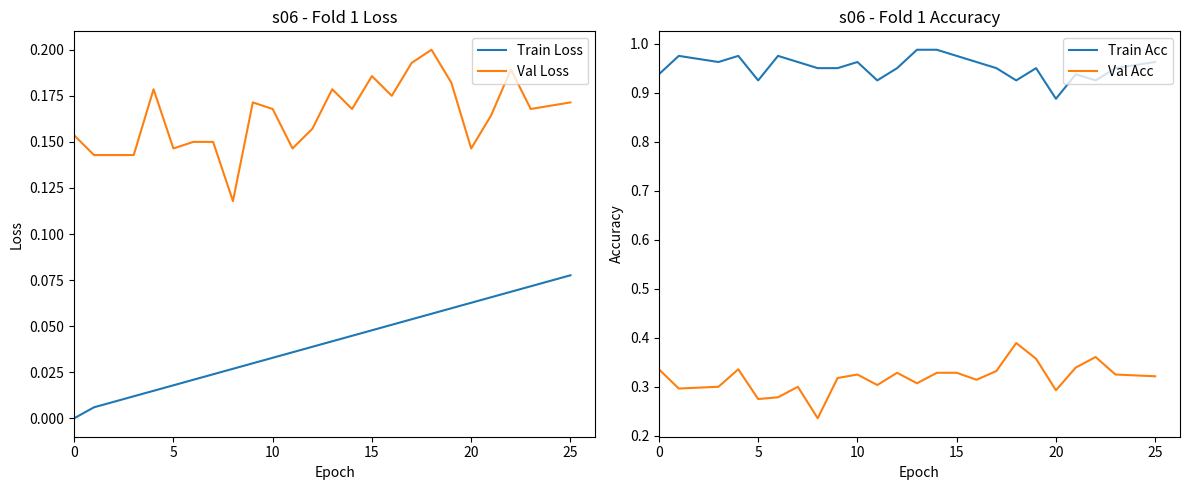

What are all the series names shown in the legend?

Train Loss, Val Loss, Train Acc, Val Acc